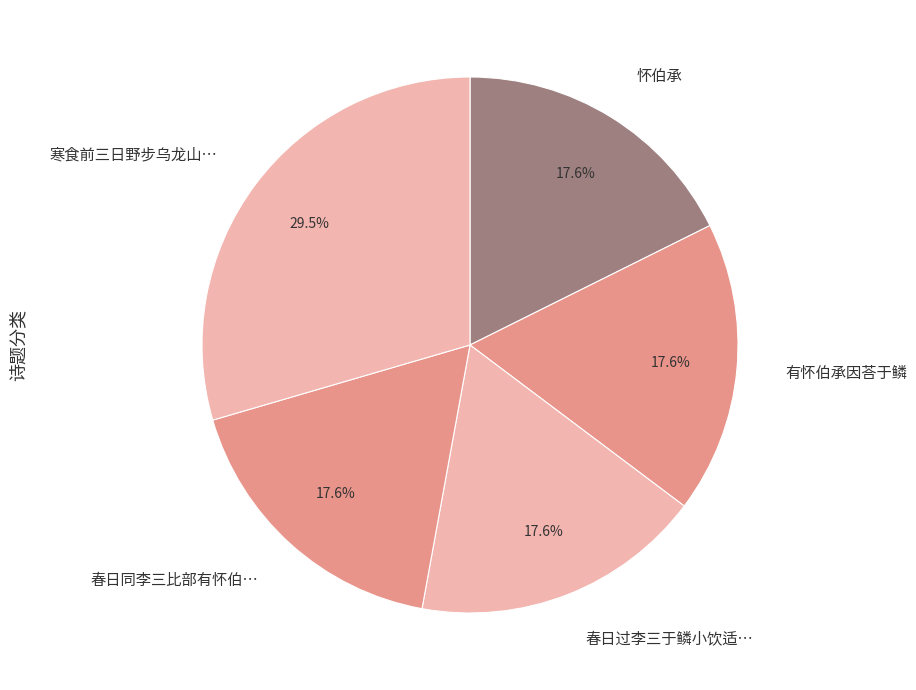

Which slice is the largest?

寒食前三日野步乌龙山…